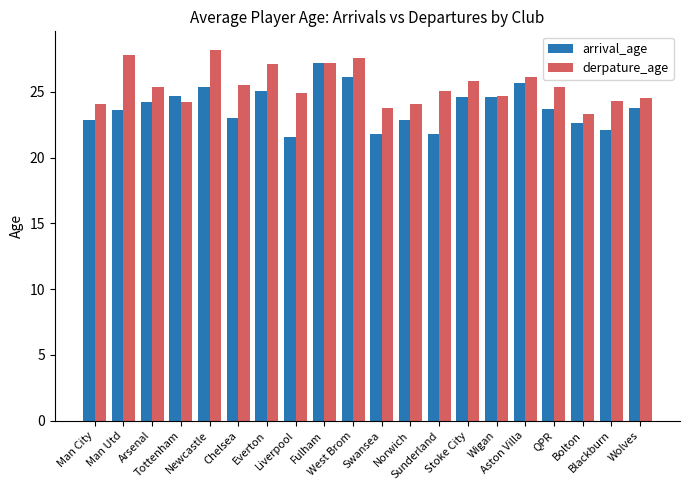

What is the label of the 10th bar from the right?

Swansea